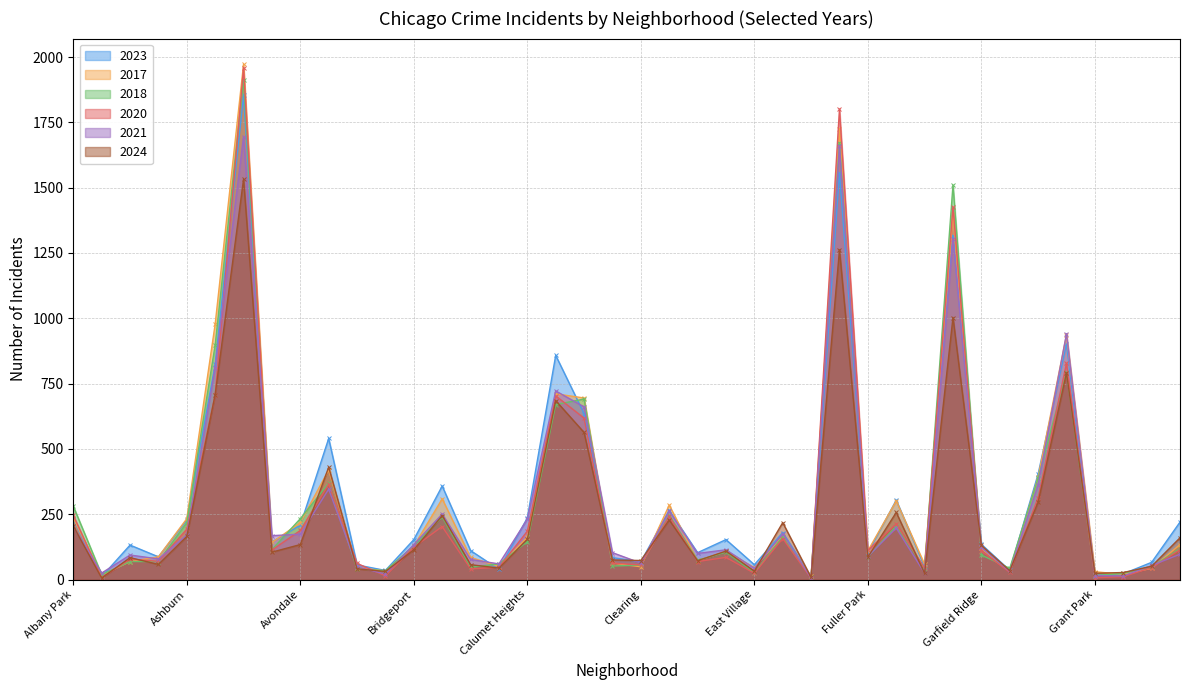

The value of 2023 at Galewood is 88. True or false?

False